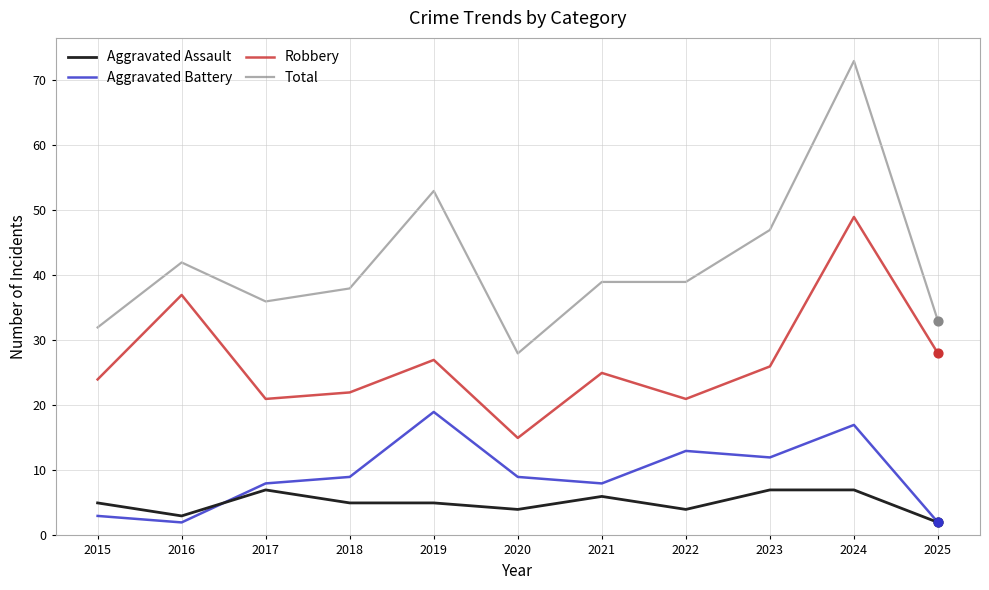

What are all the series names shown in the legend?

Aggravated Assault, Aggravated Battery, Robbery, Total